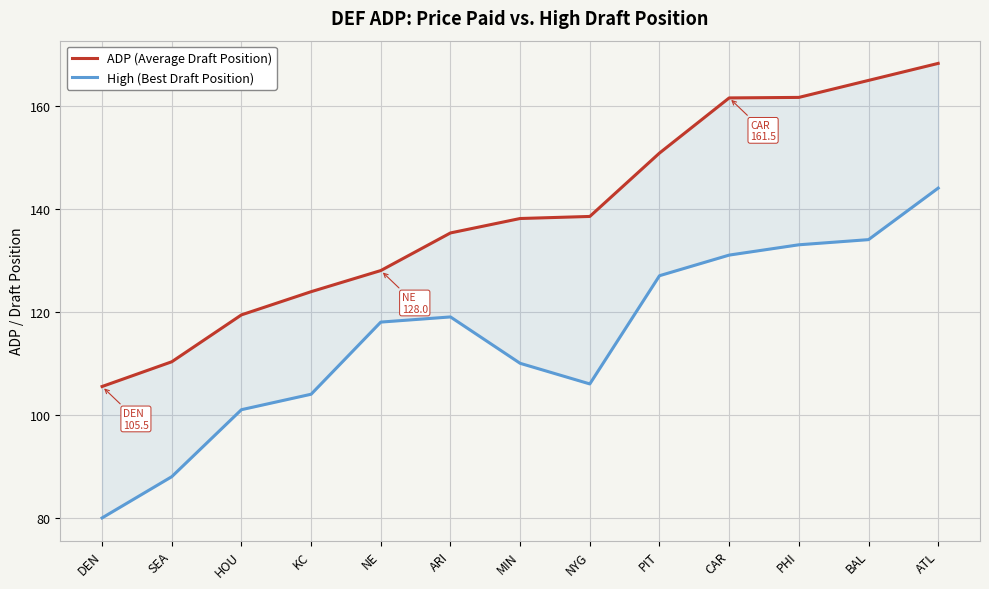

Is this an area chart (filled region under the line)?

No